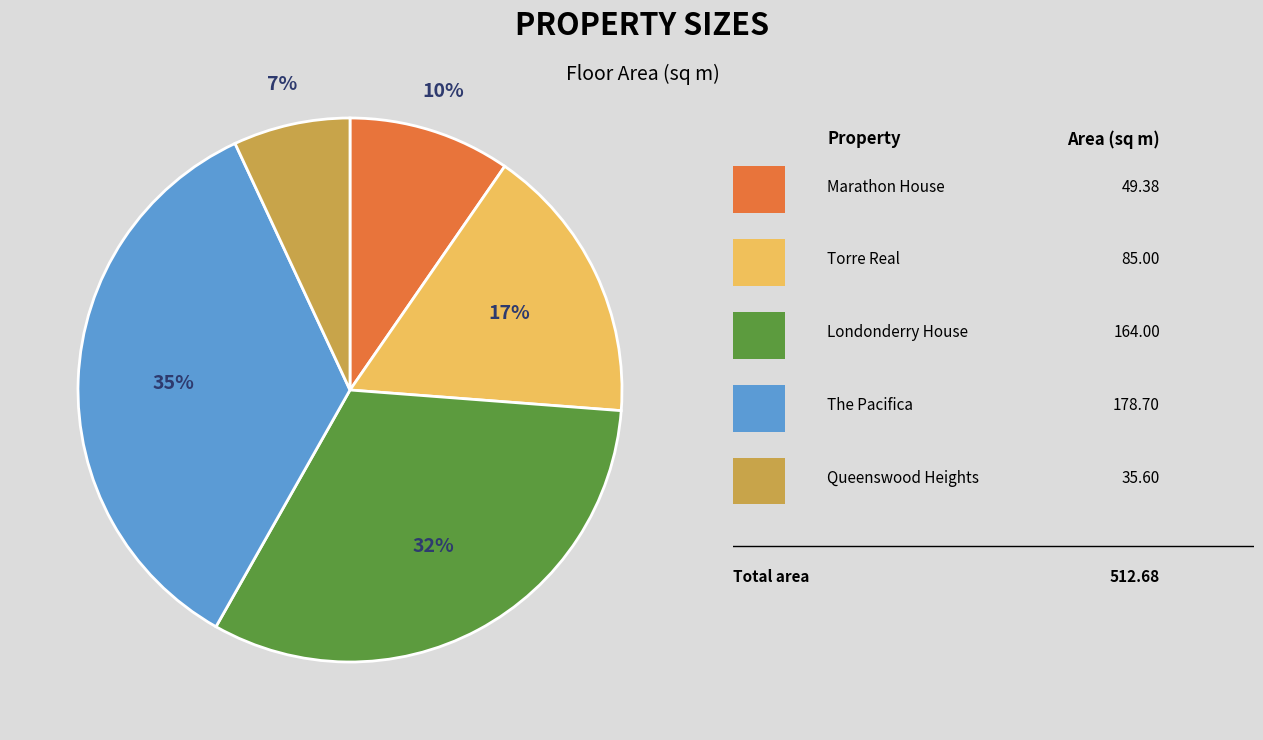

To the nearest percent, what is the difference between the largest and smallest slice percentages?

28%